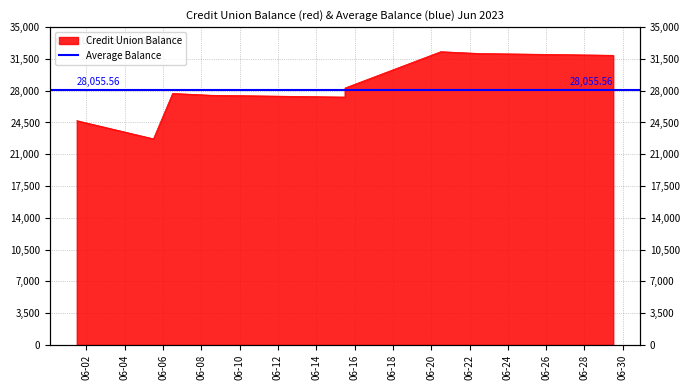

Does the chart display data point markers on the line(s)?

No